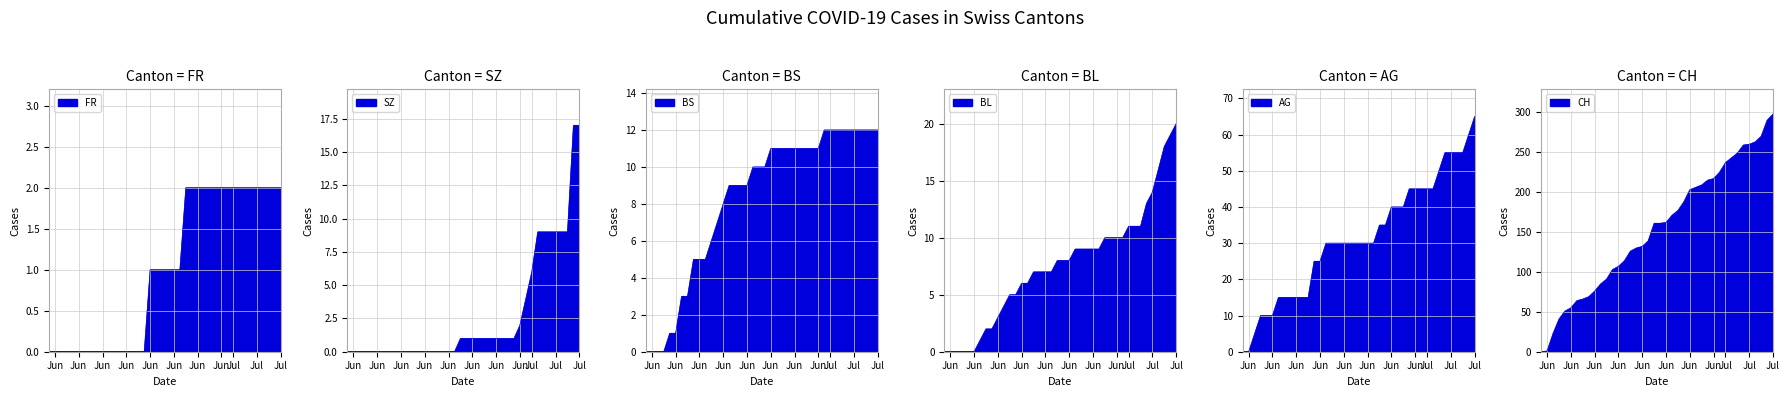

Reading right to left, list all the values displayed in this chart.

CH: 298	290	270	263	260	259	249	243	237	225	217	215	209	206	203	188	177	171	162	161	161	139	132	130	126	114	107	103	91	85	76	69	66	64	55	51	41	23	1	0
AG: 65	60	55	55	55	55	50	45	45	45	45	45	40	40	40	35	35	30	30	30	30	30	30	30	30	30	25	25	15	15	15	15	15	15	10	10	10	5	0	0
BL: 20	19	18	16	14	13	11	11	11	10	10	10	10	9	9	9	9	9	8	8	8	7	7	7	7	6	6	5	5	4	3	2	2	1	0	0	0	0	0	0
BS: 12	12	12	12	12	12	12	12	12	12	11	11	11	11	11	11	11	11	11	10	10	10	9	9	9	9	8	7	6	5	5	5	3	3	1	1	0	0	0	0
SZ: 17	17	9	9	9	9	9	9	6	4	2	1	1	1	1	1	1	1	1	1	1	0	0	0	0	0	0	0	0	0	0	0	0	0	0	0	0	0	0	0
FR: 2	2	2	2	2	2	2	2	2	2	2	2	2	2	2	2	2	1	1	1	1	1	1	0	0	0	0	0	0	0	0	0	0	0	0	0	0	0	0	0